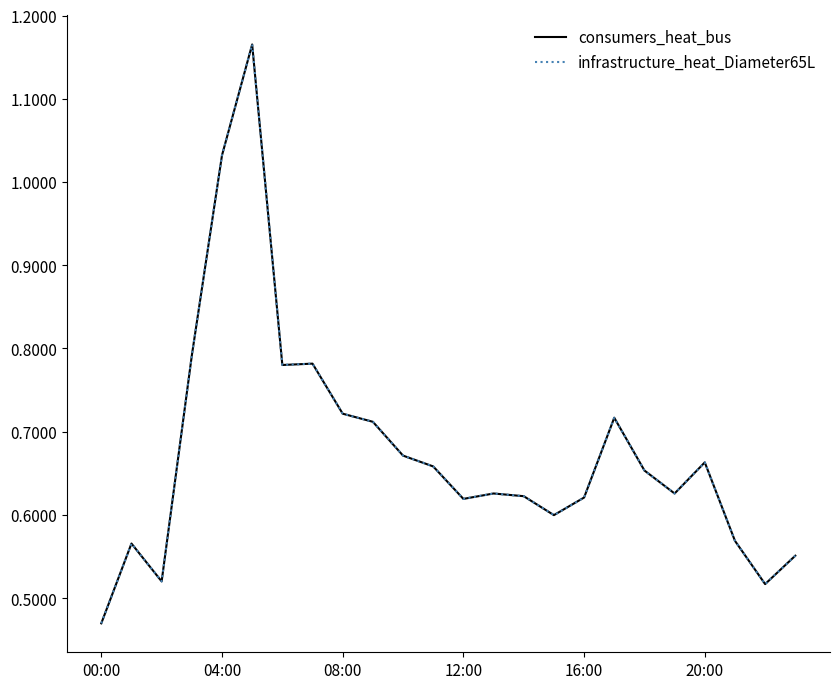

Does the chart display data point markers on the line(s)?

No